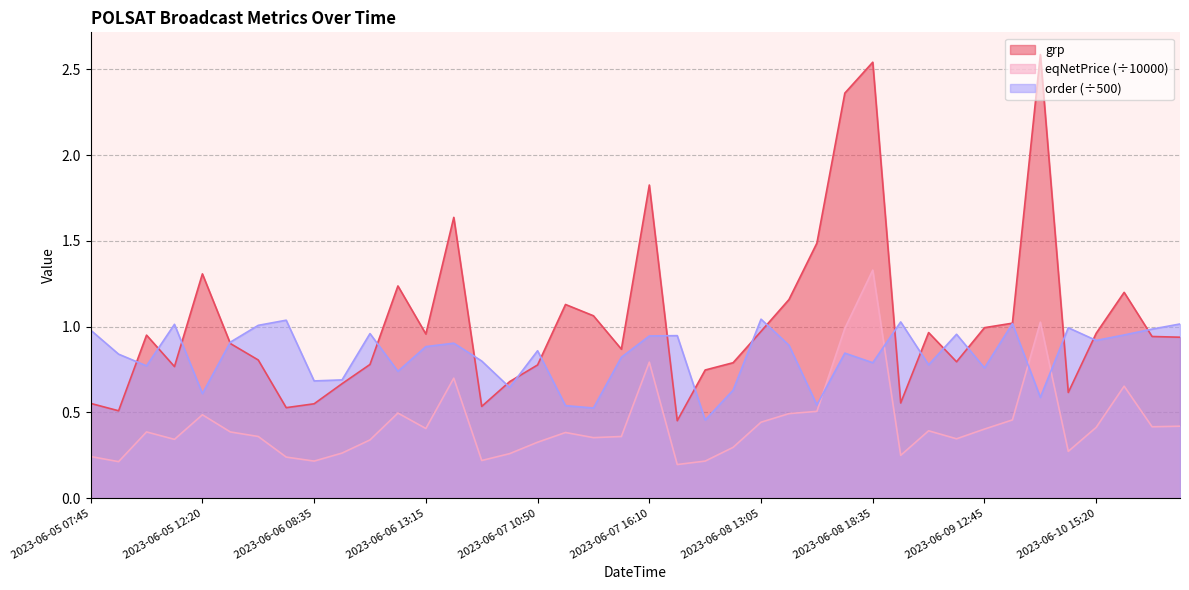

At which label does eqNetPrice reach its minimum?

2023-06-08 06:25